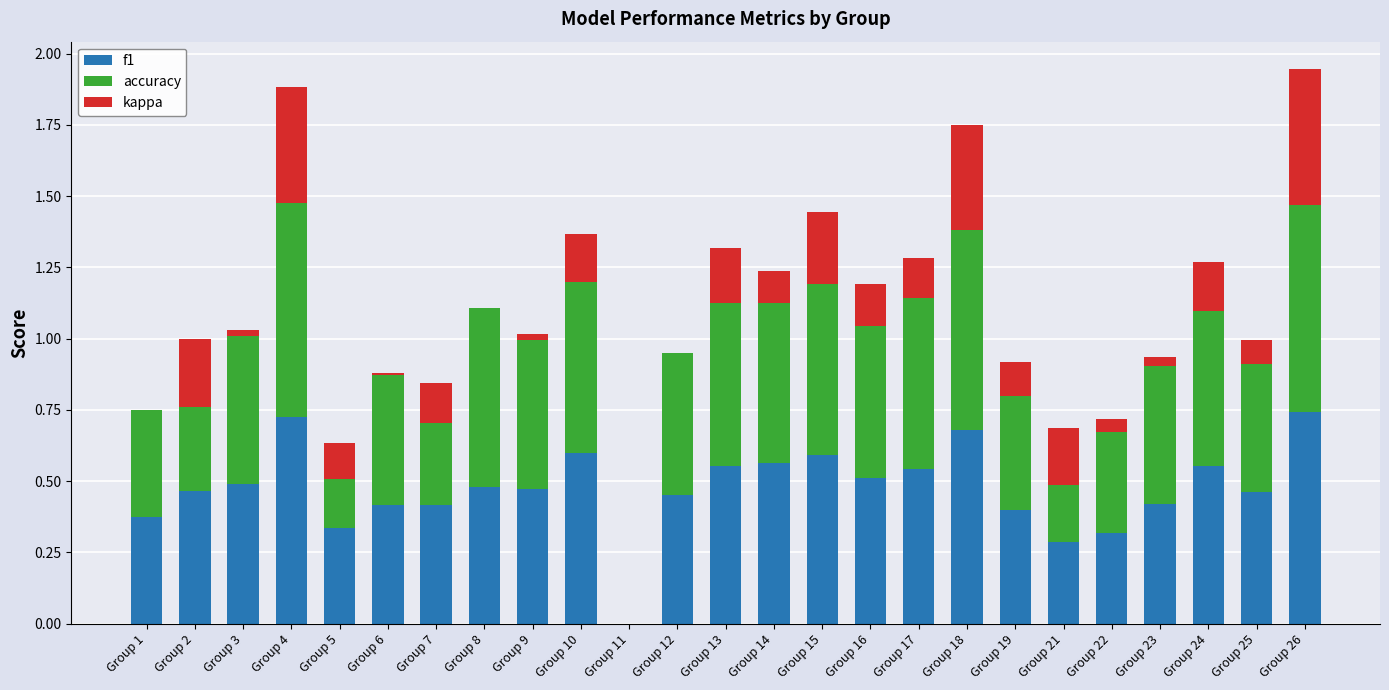

True or false: kappa has a value of -0.0 at Group 3.

False